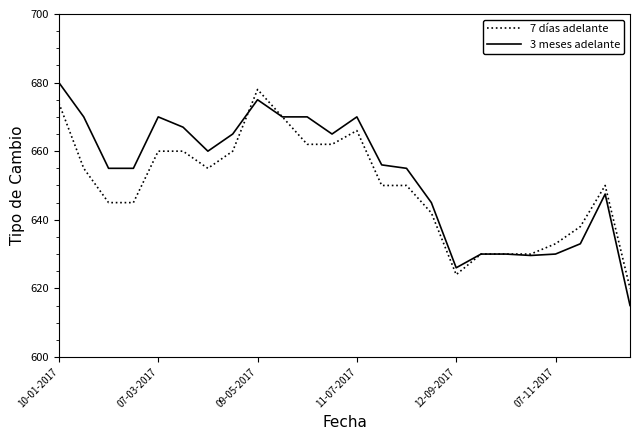

What is the greatest value displayed?

680.0